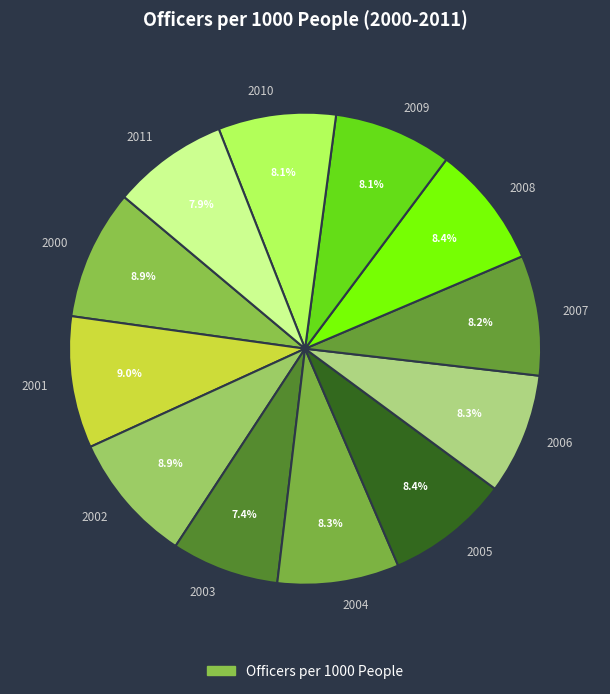

To the nearest percent, what portion does 2003 represent?

7%